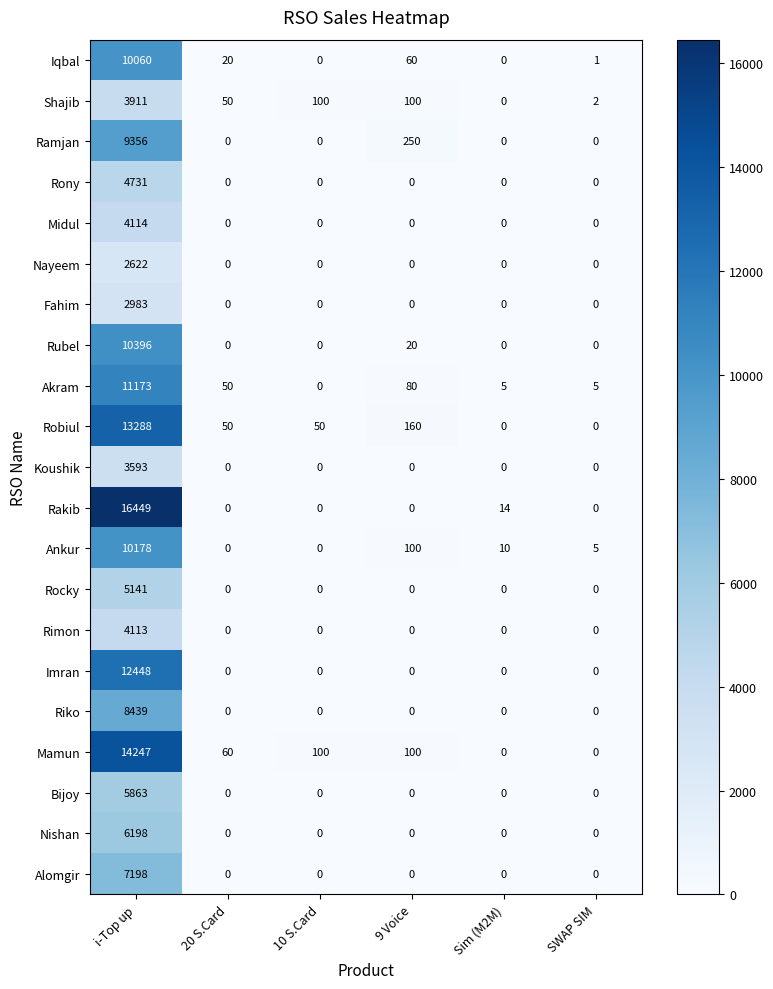

What is the difference between the Ramjan values at i-Top up and SWAP SIM?

9356